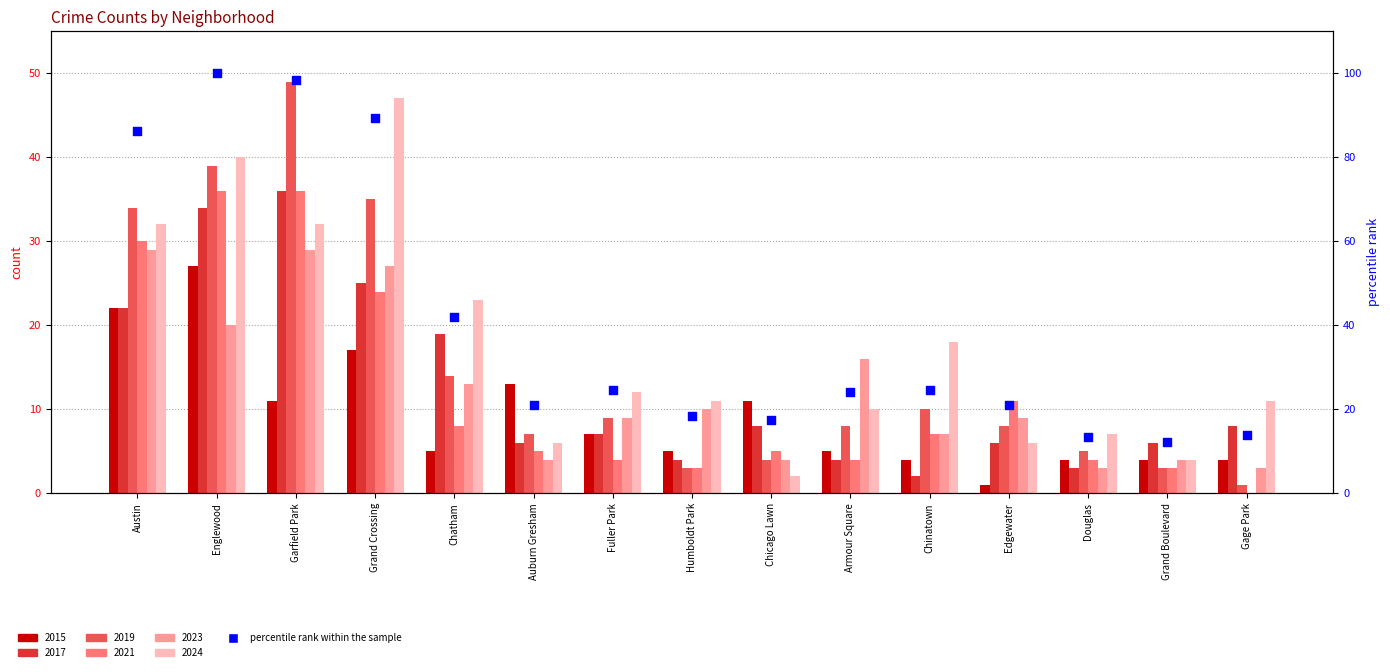

Which has a higher value, Chicago Lawn or Chatham?

Chatham